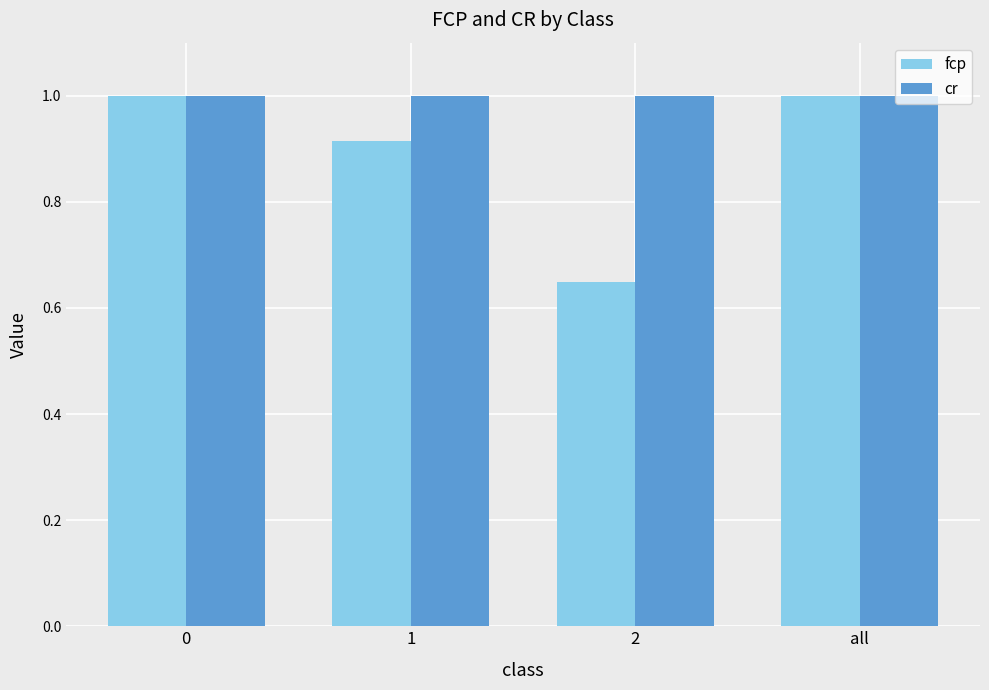

What is the difference between the fcp values at 1 and 2?

0.3